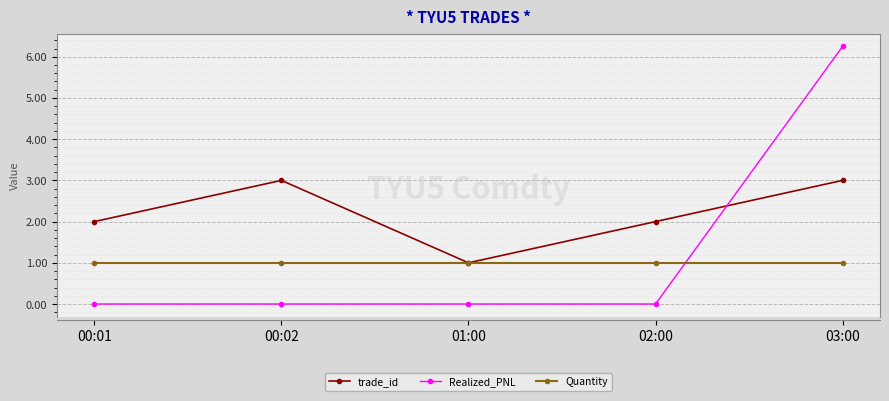

True or false: trade_id has a value of 0.6 at 02:00.

False